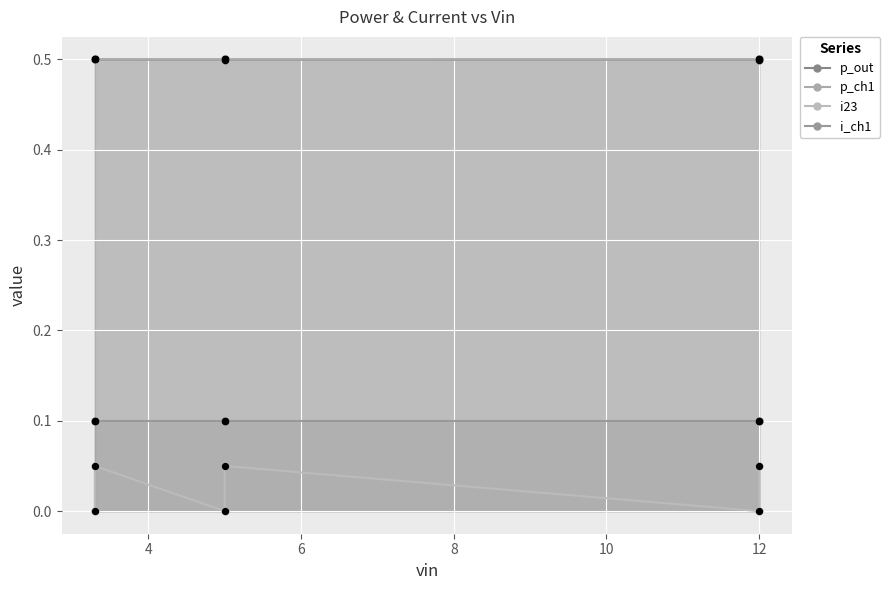

Is the value of p_out at 2 greater than the value of i23 at 12?

Yes